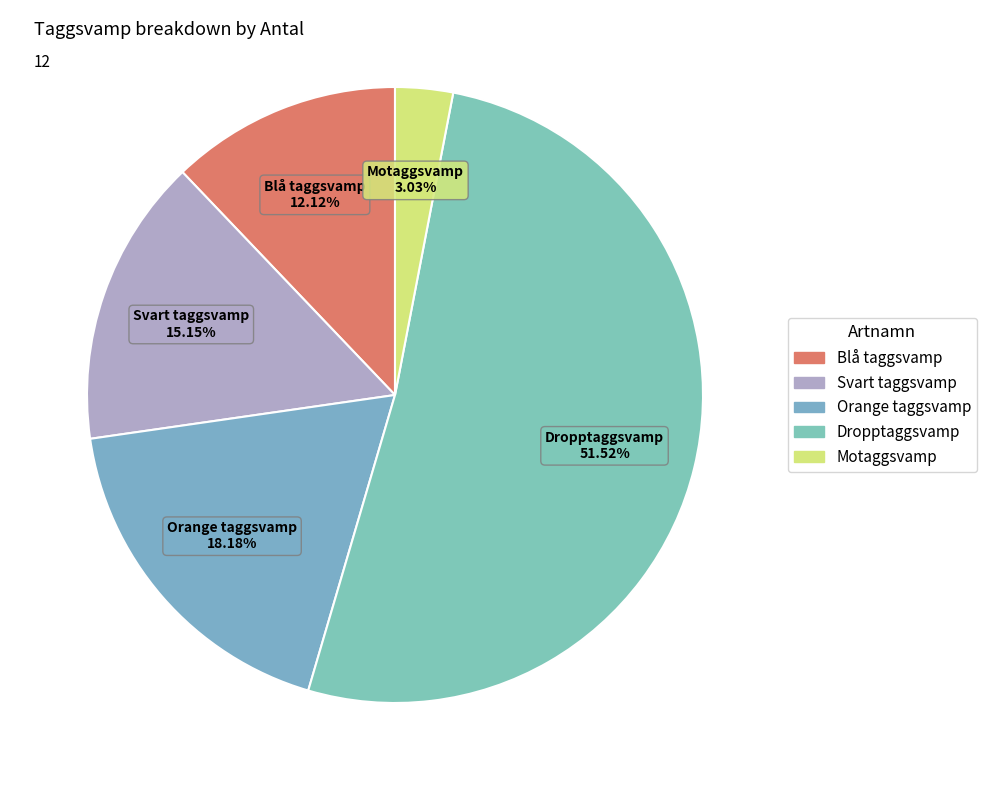

What percentage is the Blå taggsvamp slice, to the nearest percent?

12%